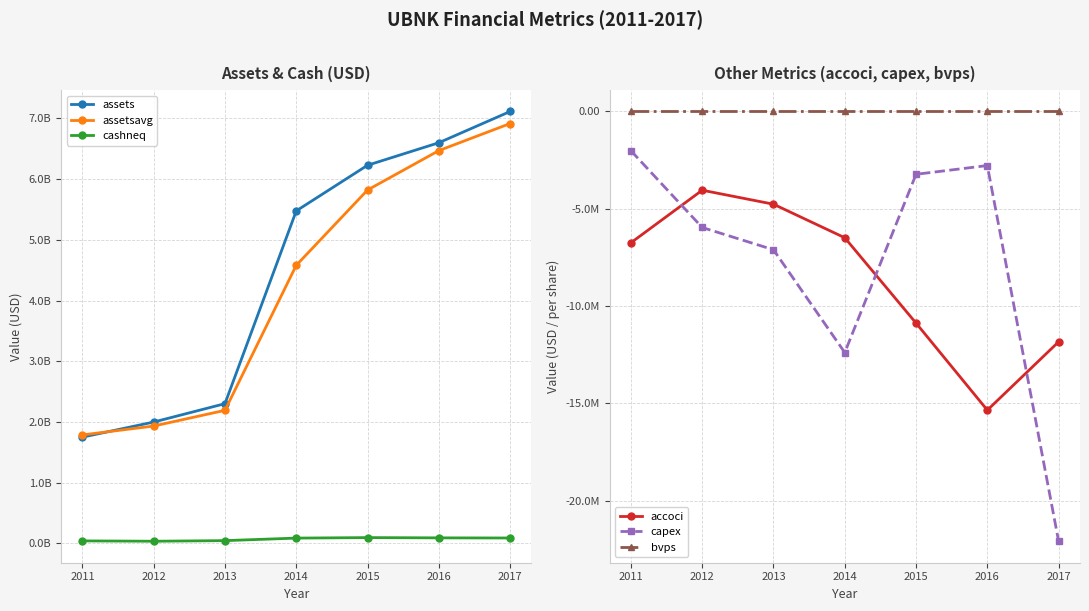

What is the approximate value of capex at 2017?

-22092000.0